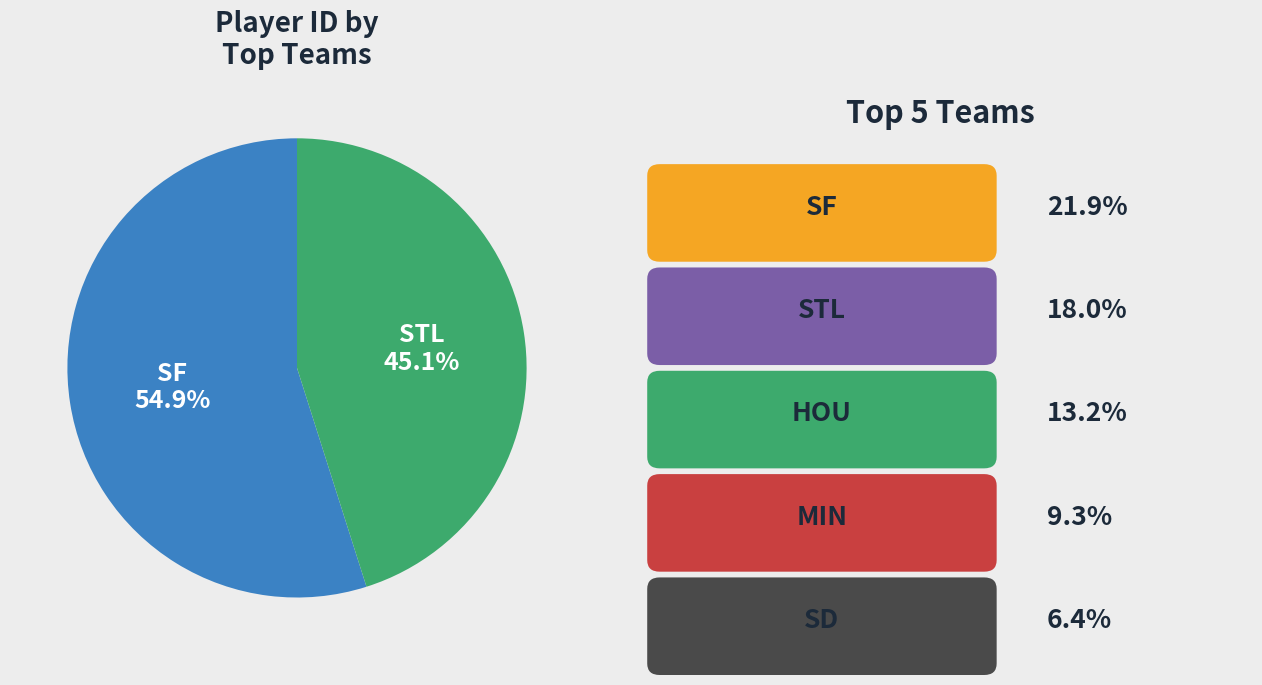

Is there any slice that represents more than half of the pie?

Yes